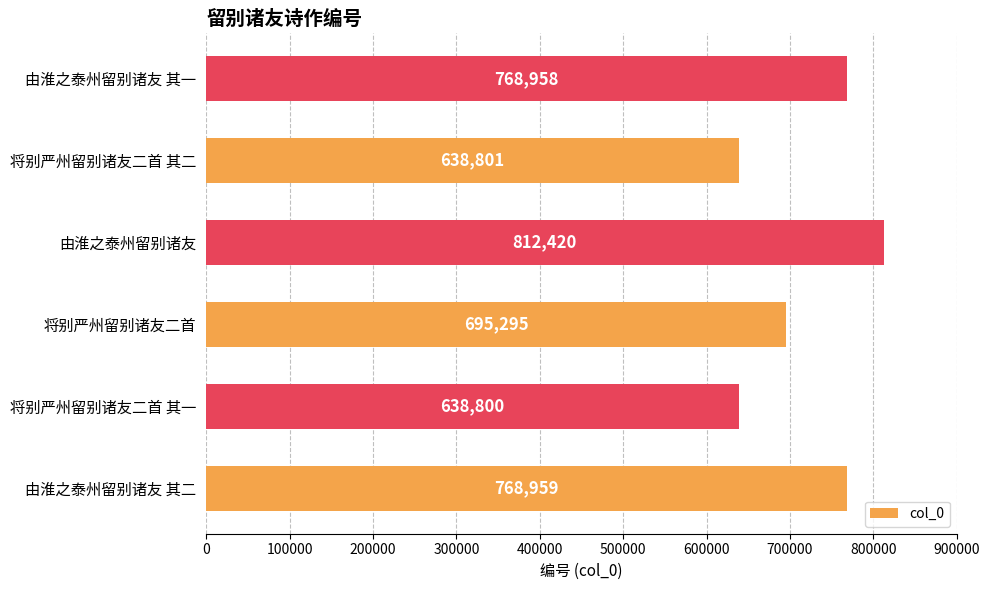

What is the difference between the maximum and minimum values?

173620